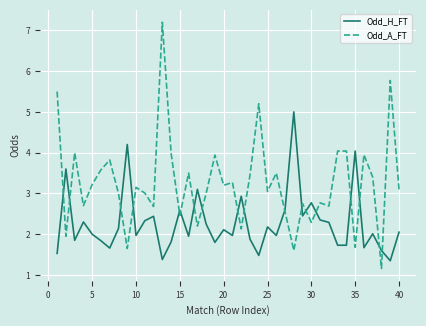

Rank the series by their average value, from highest to lowest.

Odd_A_FT, Odd_H_FT